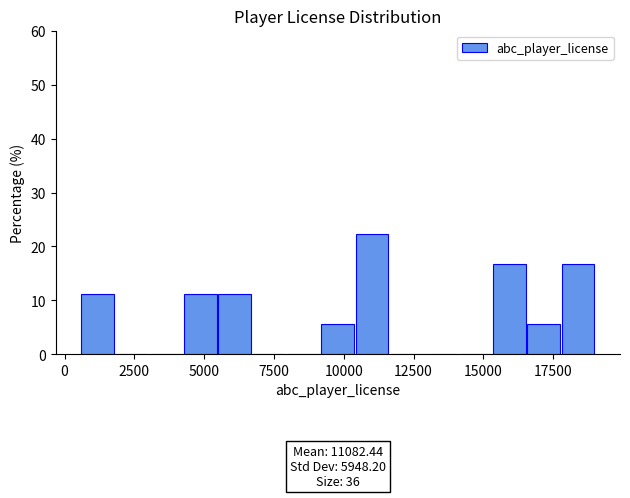

Read against the x-axis, roughly where is the centre of the tallest bar?

11000